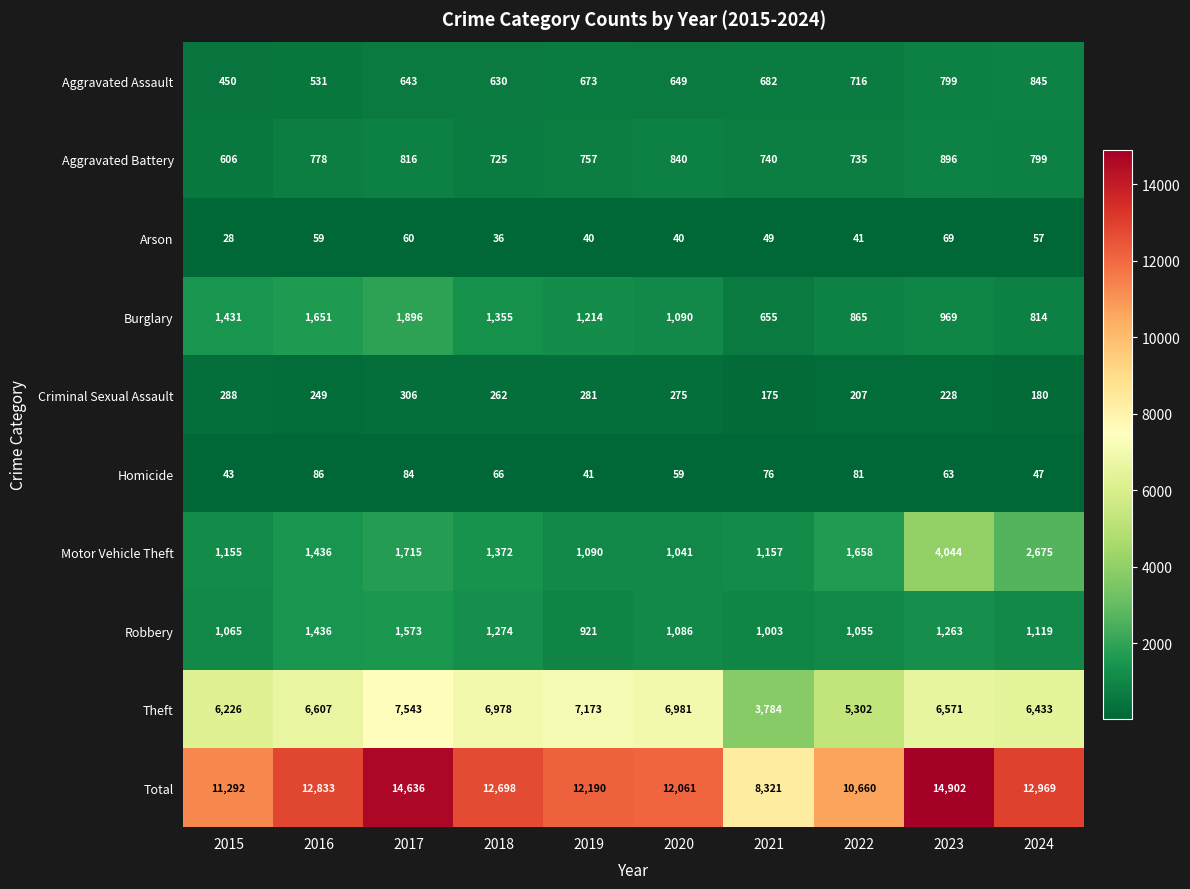

What is the sum of all Burglary values?

11940